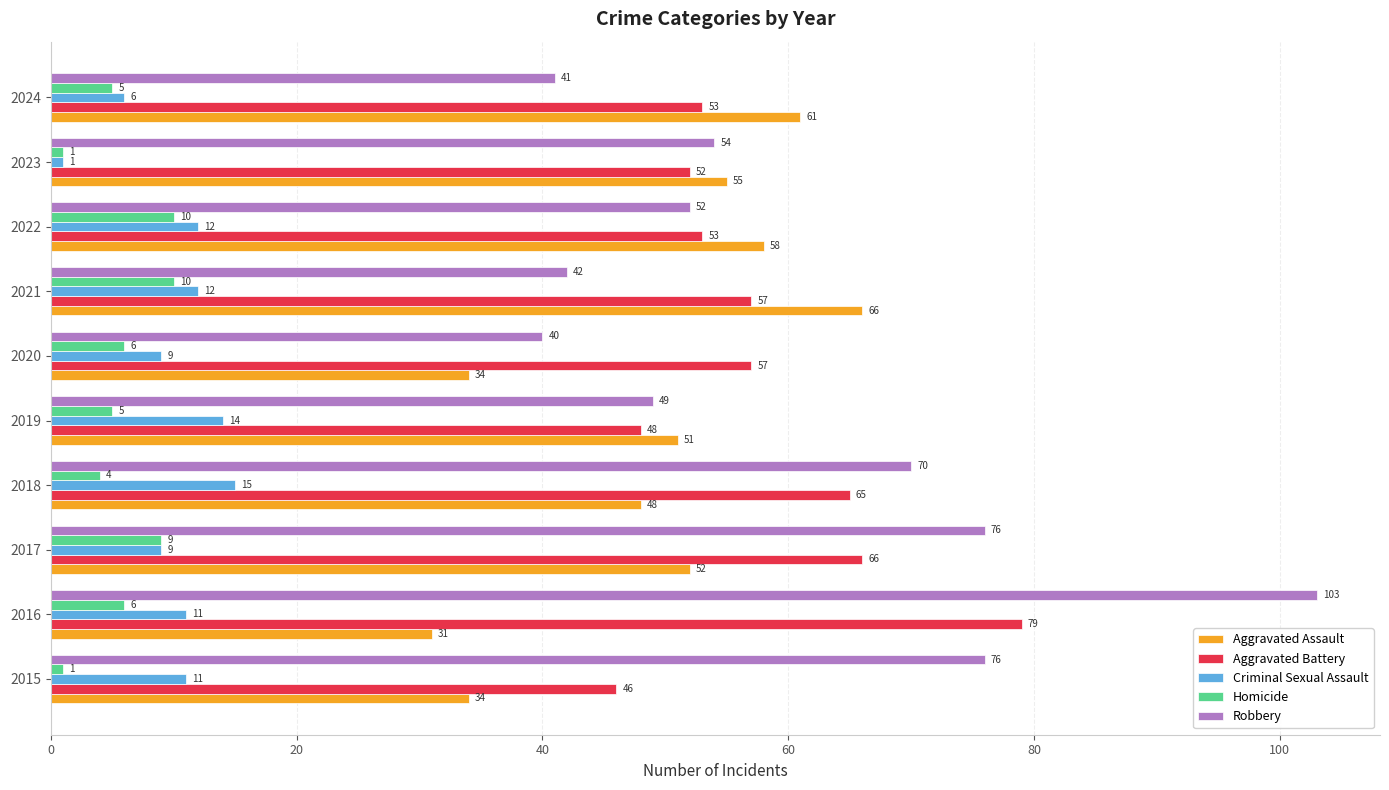

Is it true that Aggravated Assault equals 8 at 2020?

False